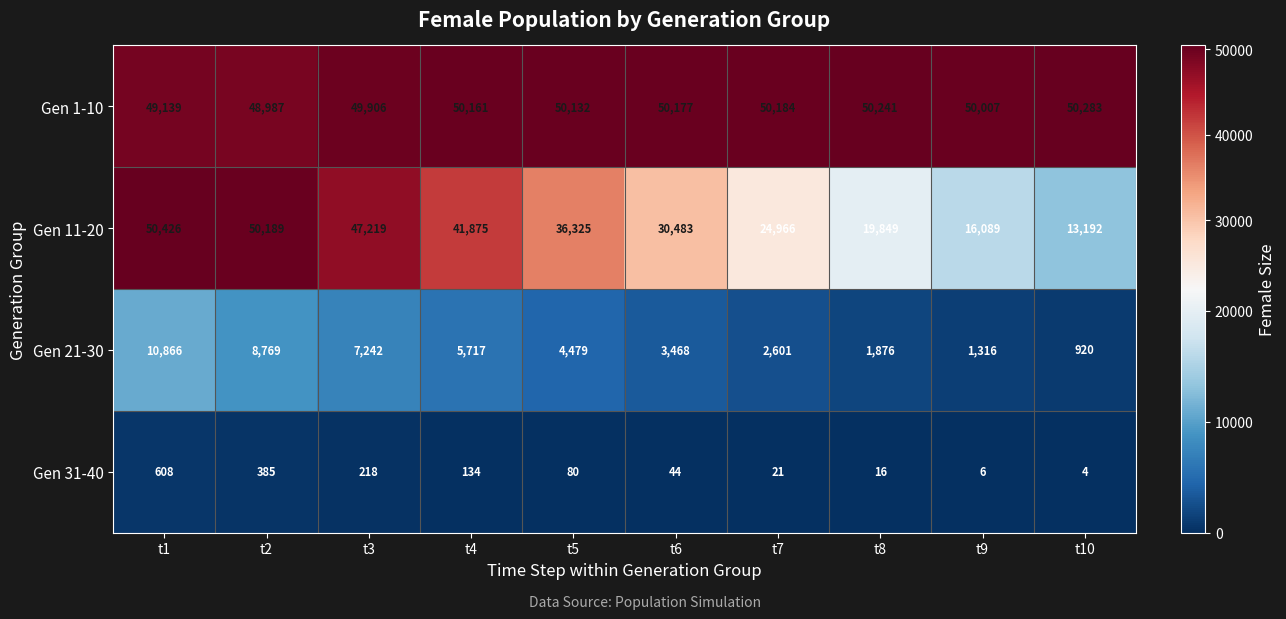

Rank the series at t8 from lowest to highest value.

Gen 31-40, Gen 21-30, Gen 11-20, Gen 1-10